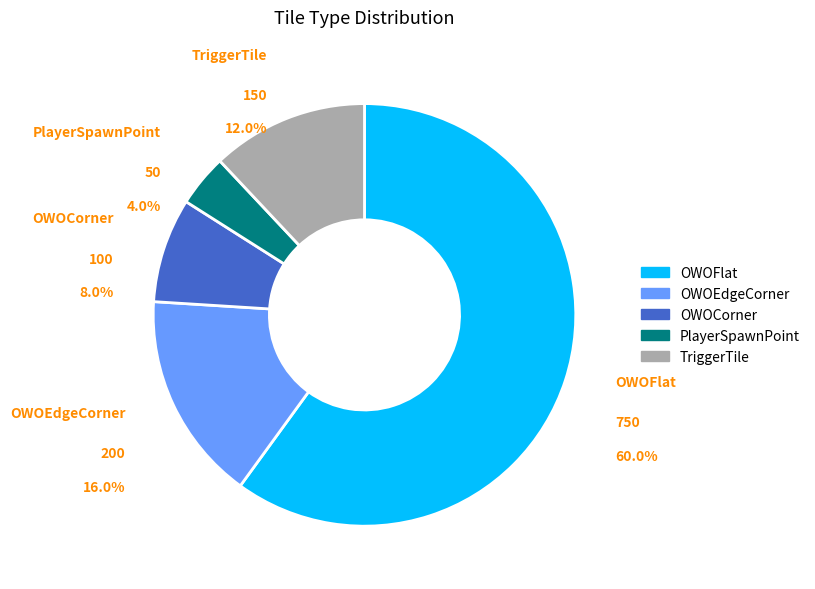

Which slice is the largest?

OWOFlat